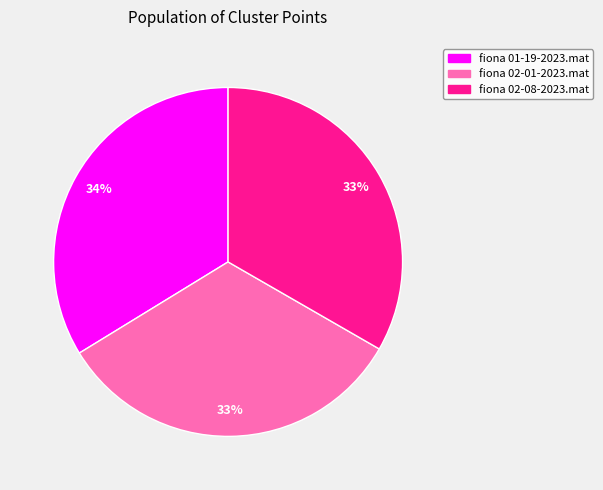

True or false: fiona 02-08-2023.mat accounts for 33% of the total.

True